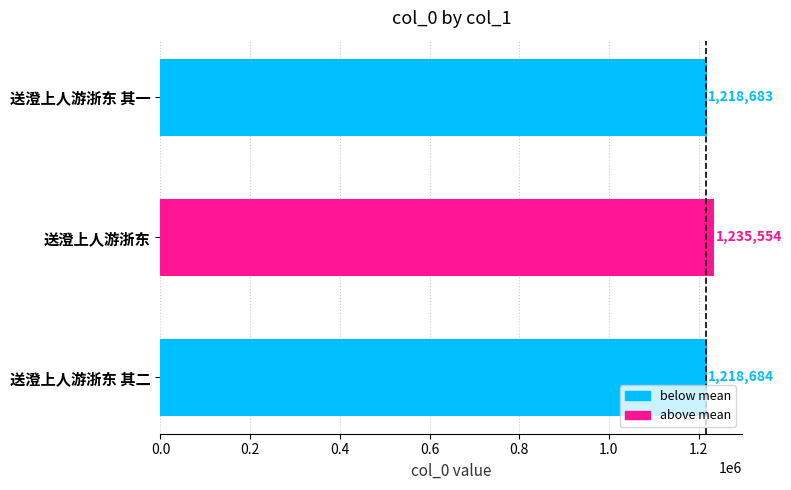

Which category has the lowest value across all series?

送澄上人游浙东 其一